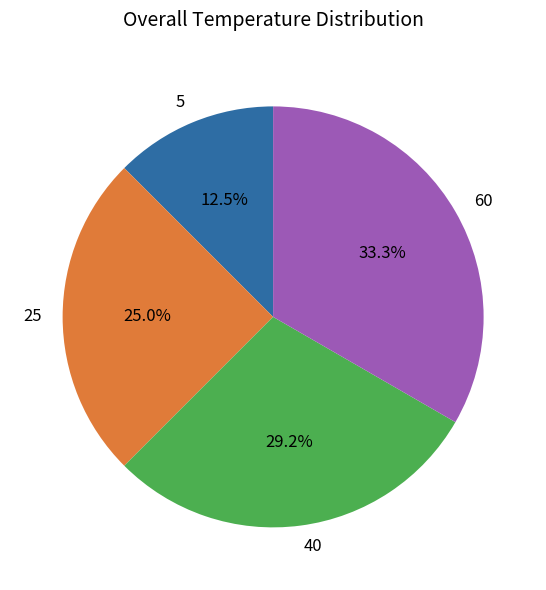

To the nearest percent, what is the difference between the largest and smallest slice percentages?

21%